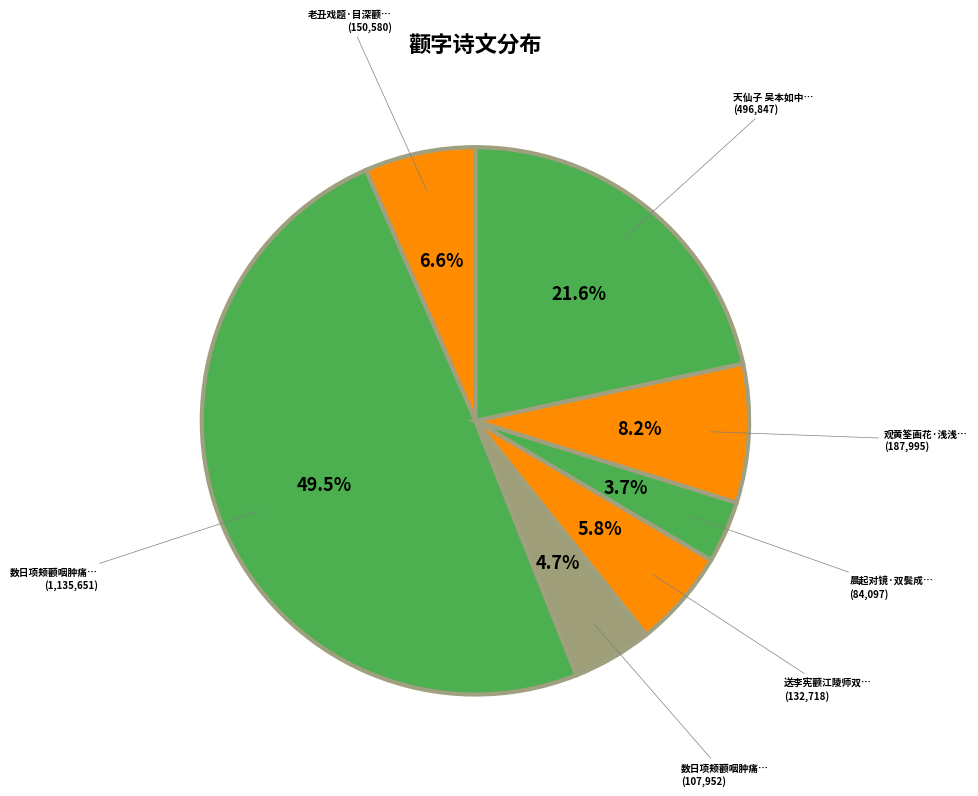

How many segments does this pie chart have?

7